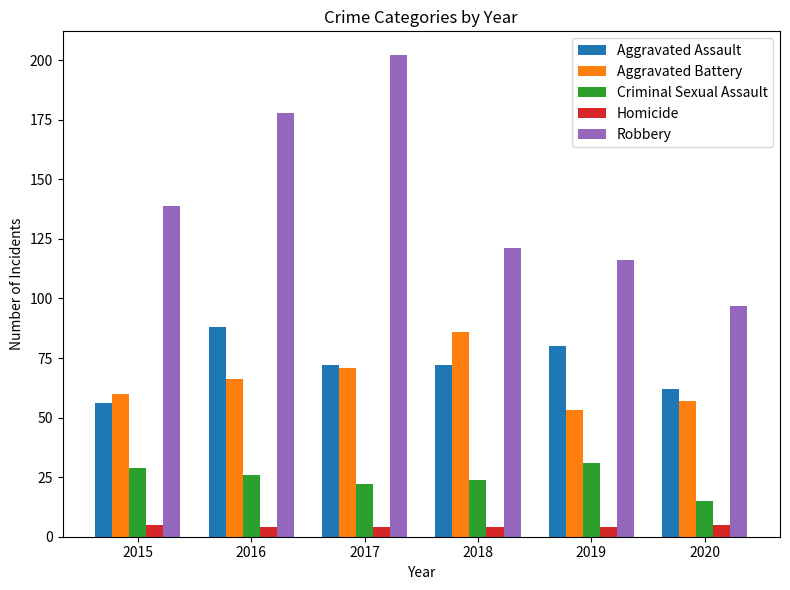

Reading left to right, list all the values displayed in this chart.

Aggravated Assault: 2015=56	2016=88	2017=72	2018=72	2019=80	2020=62
Aggravated Battery: 2015=60	2016=66	2017=71	2018=86	2019=53	2020=57
Criminal Sexual Assault: 2015=29	2016=26	2017=22	2018=24	2019=31	2020=15
Homicide: 2015=5	2016=4	2017=4	2018=4	2019=4	2020=5
Robbery: 2015=139	2016=178	2017=202	2018=121	2019=116	2020=97